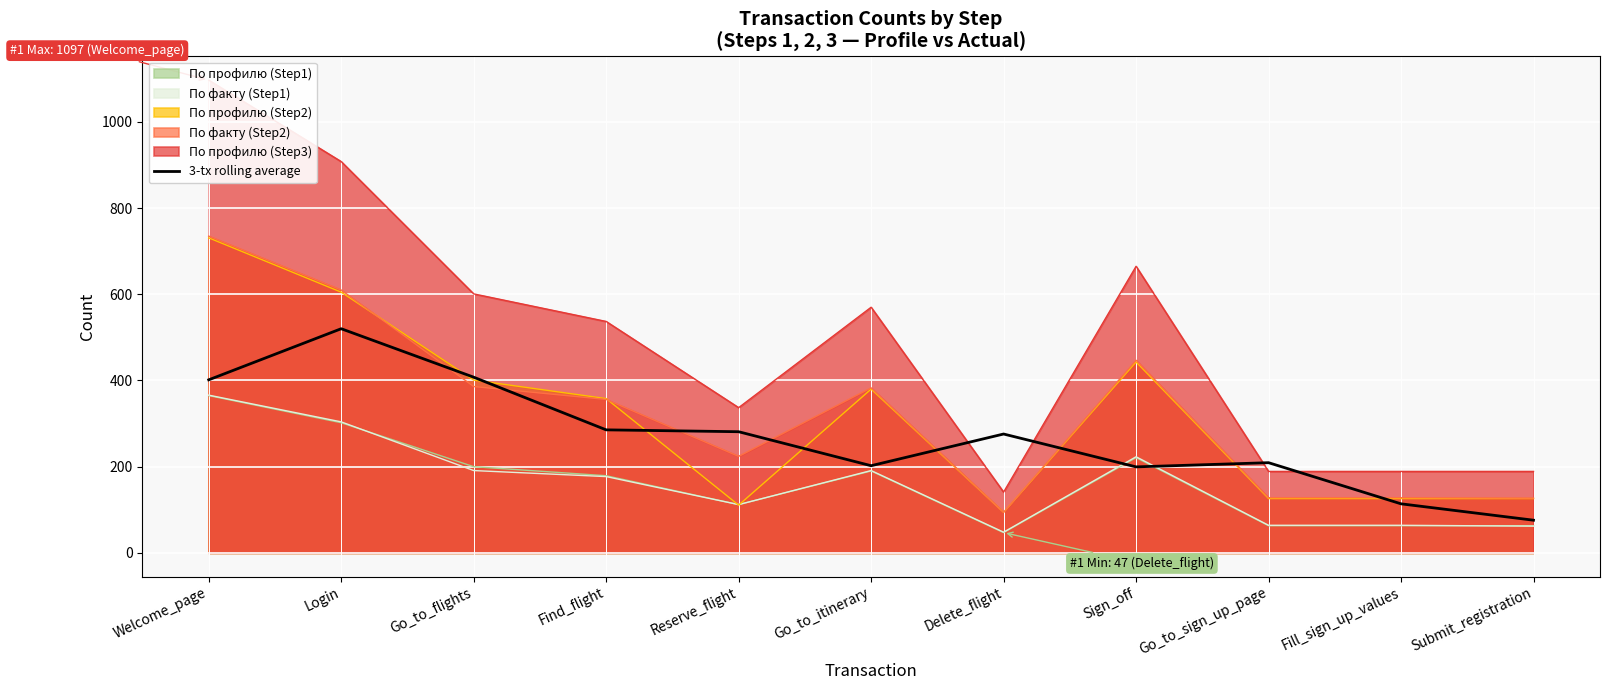

What is the ratio of the value at Login to the value at Submit_registration?

6.9